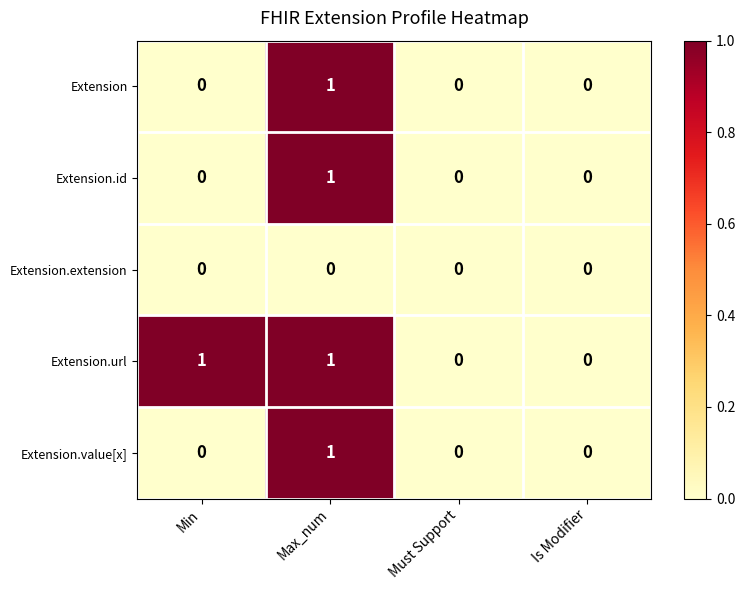

Between Min and Must Support, which series saw the biggest shift?

Extension.url